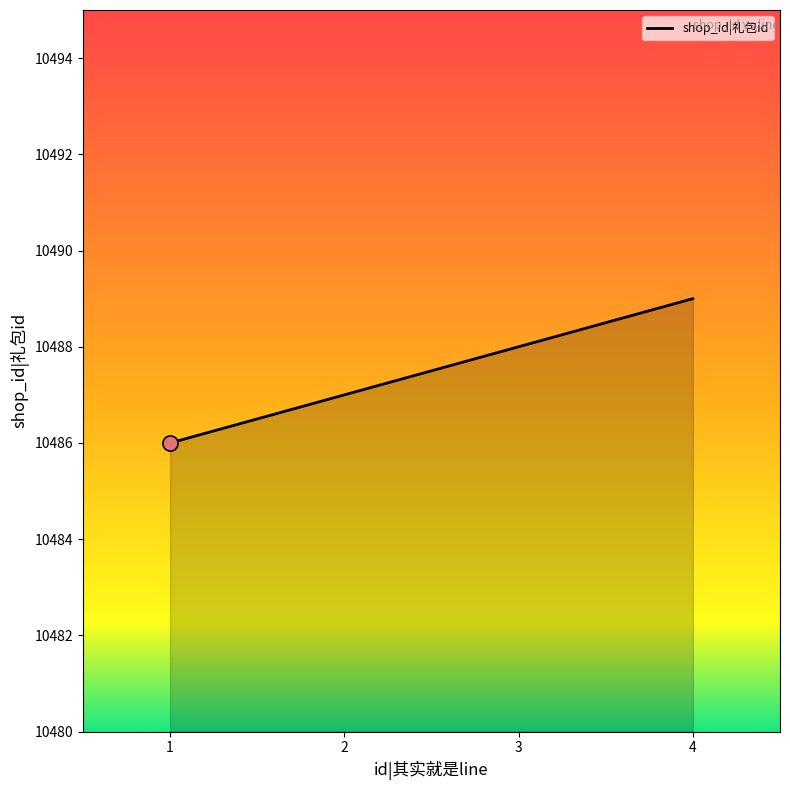

Between 1 and 3, which is larger?

3